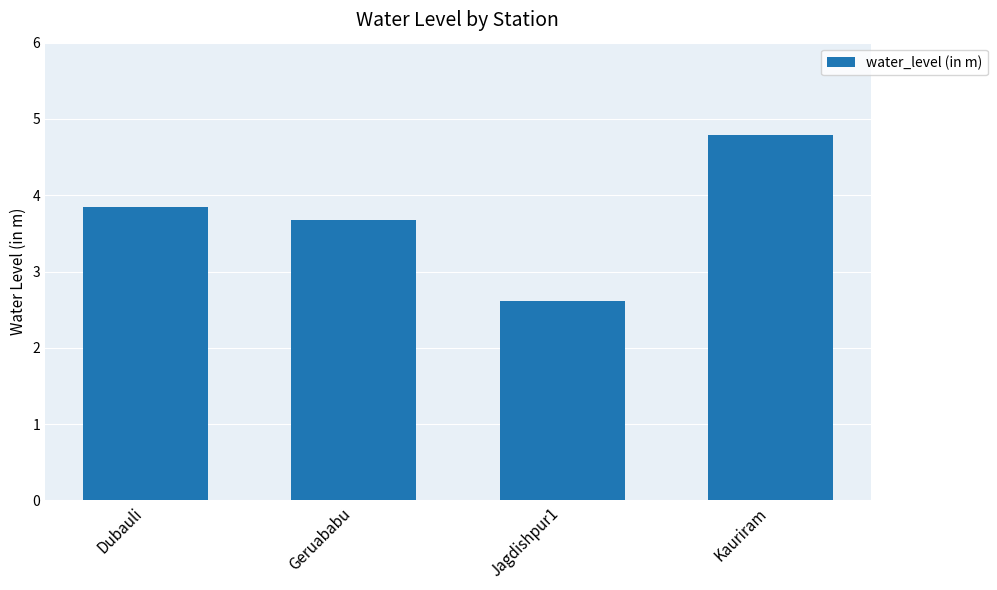

What is the ratio of the value at Jagdishpur1 to the value at Kauriram?

0.5